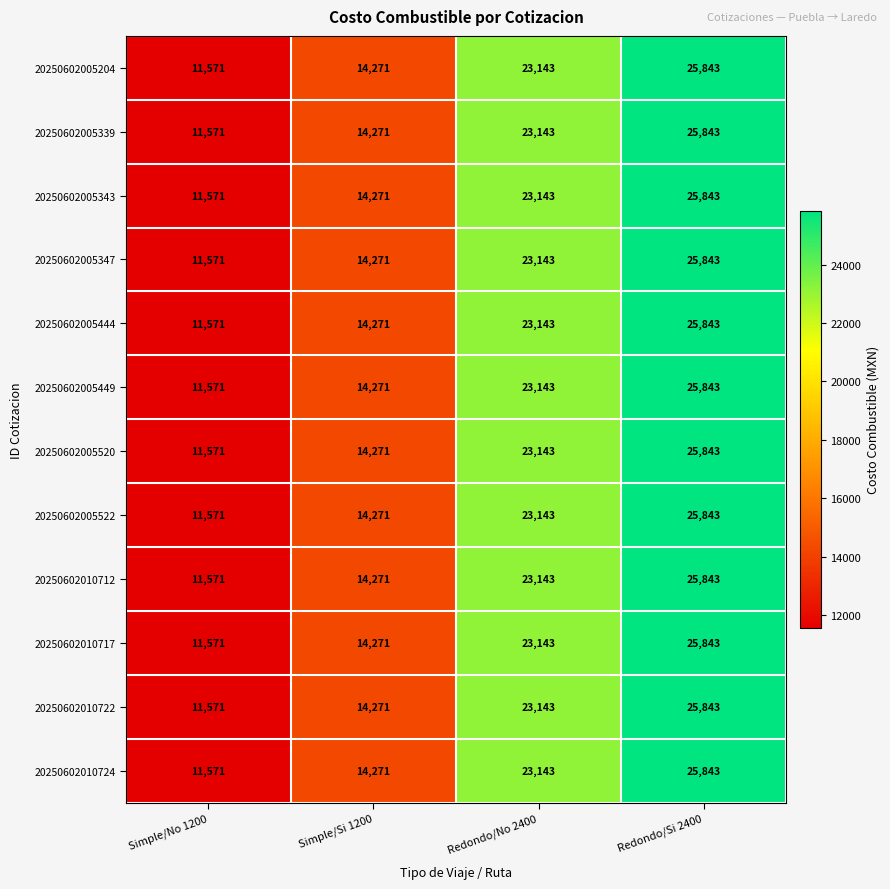

Count the 20250602005347 values in the range 14271 to 25843.

3